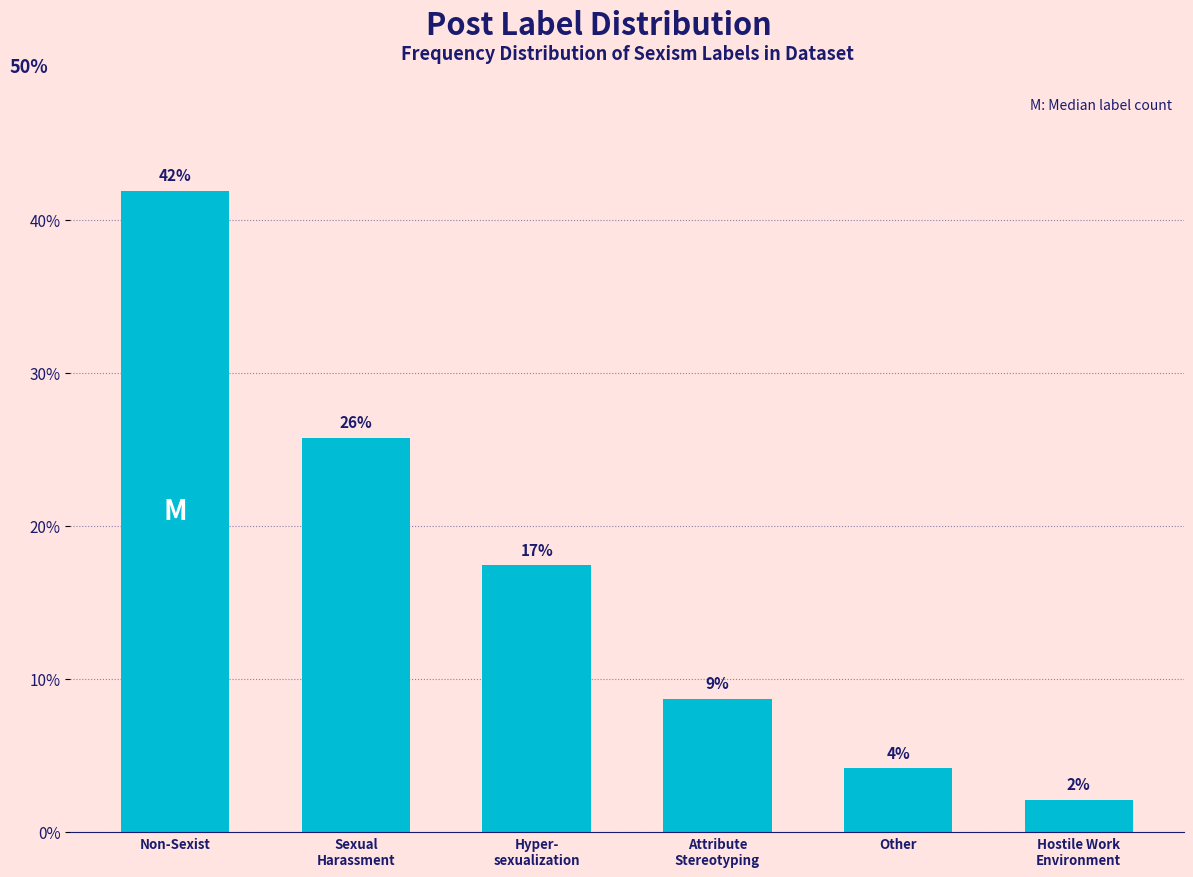

How many bars are there in total?

6